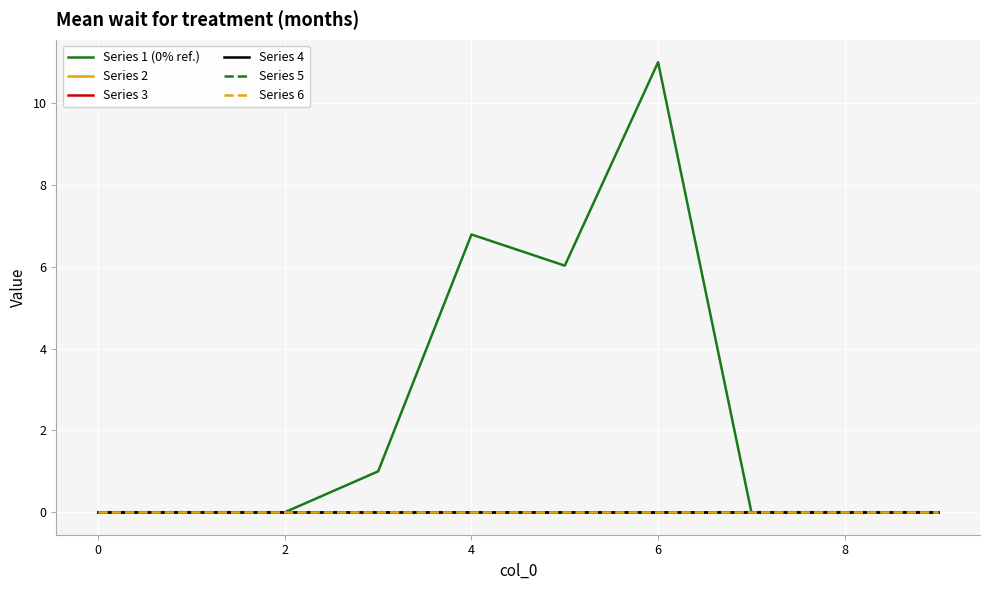

How many lines are shown in the chart?

6